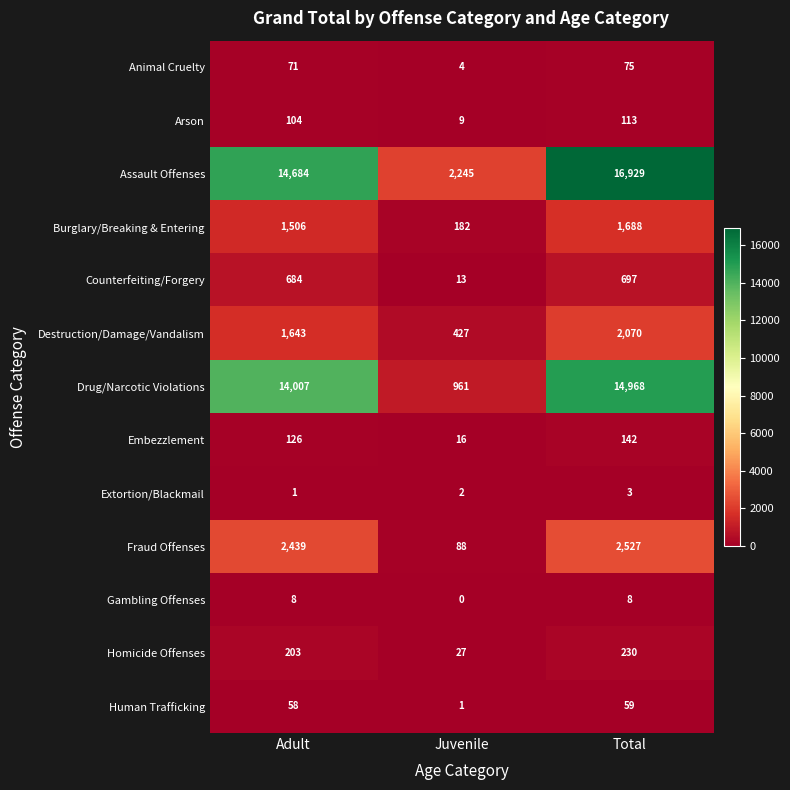

What is the highest value of the Human Trafficking series?

59